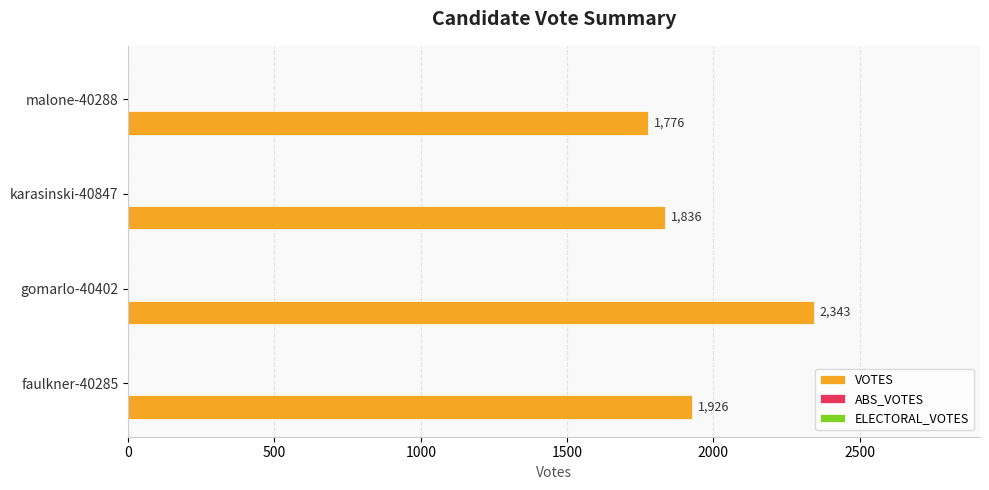

Reading top to bottom, extract all data points from this chart.

malone-40288=1776	karasinski-40847=1836	gomarlo-40402=2343	faulkner-40285=1926